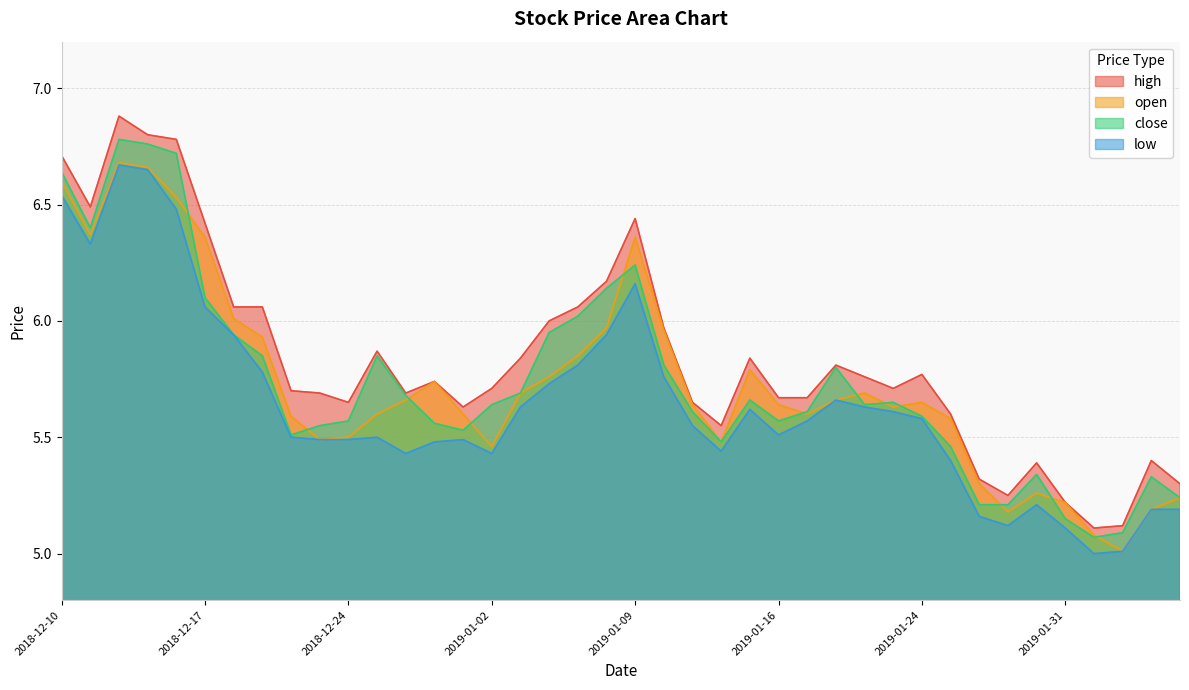

What is the label of the 35th point from the left?

2019-01-30